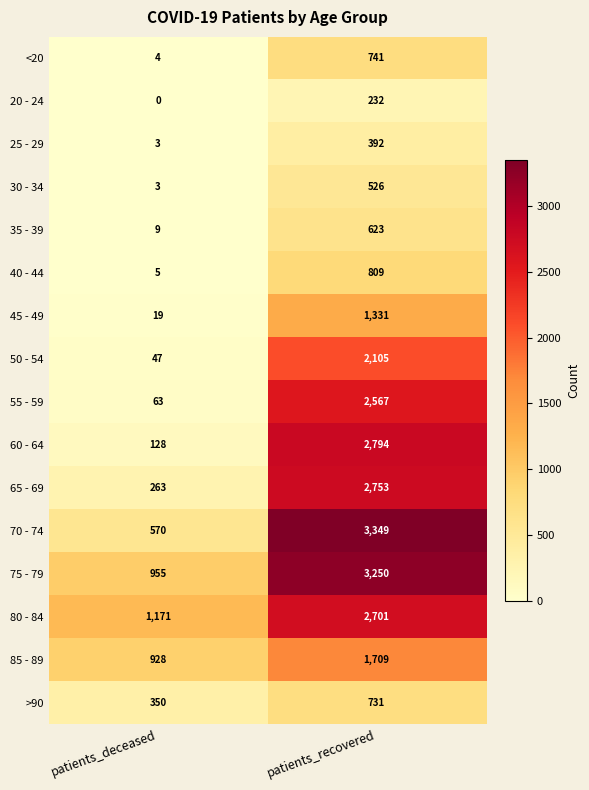

What is the difference between the maximum and minimum values in the 85 - 89 series?

781